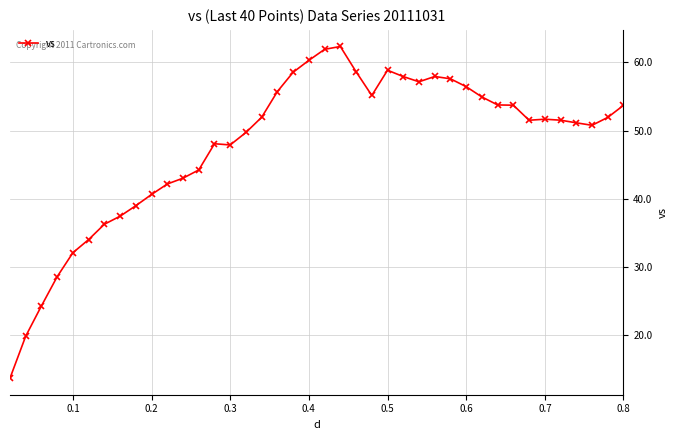

What is the sum of all values?

1916.4